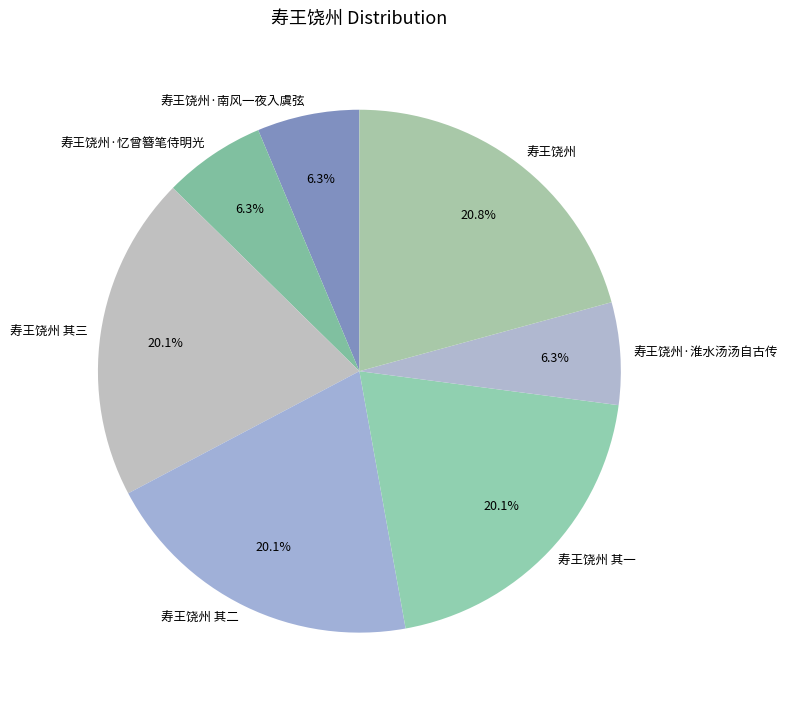

Is 寿王饶州·忆曾簪笔侍明光 the majority of the pie?

No